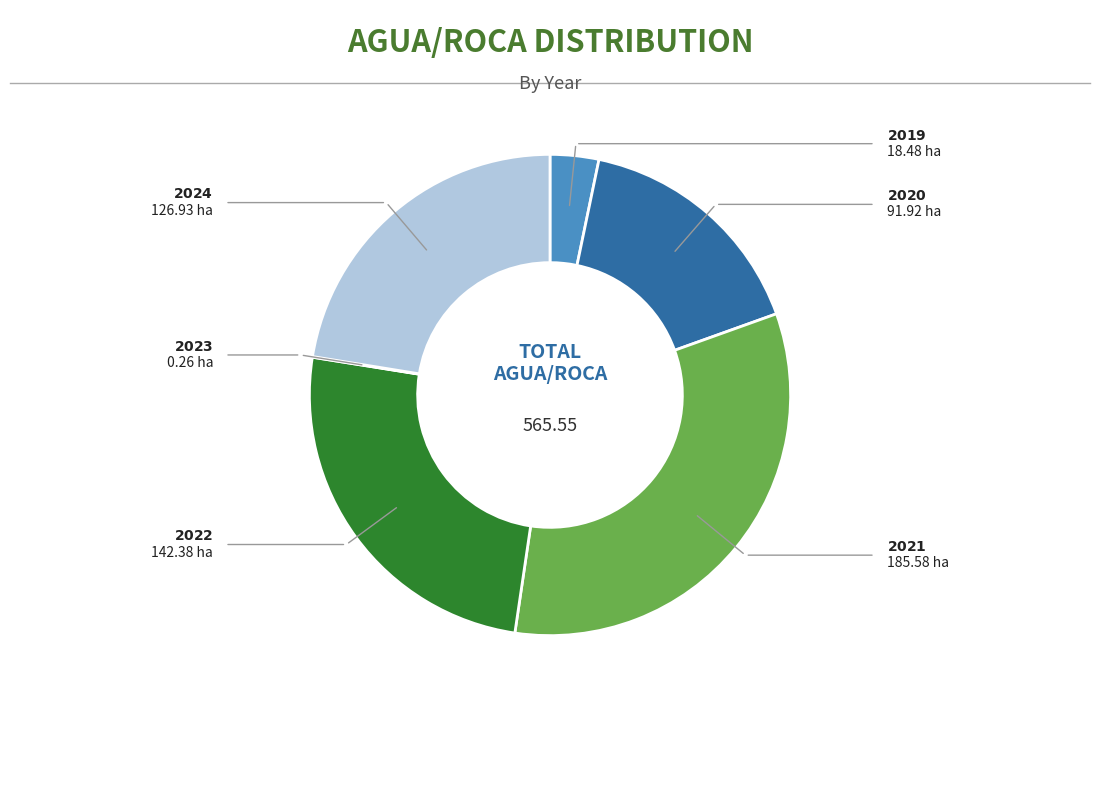

Is there any slice that represents more than half of the pie?

No